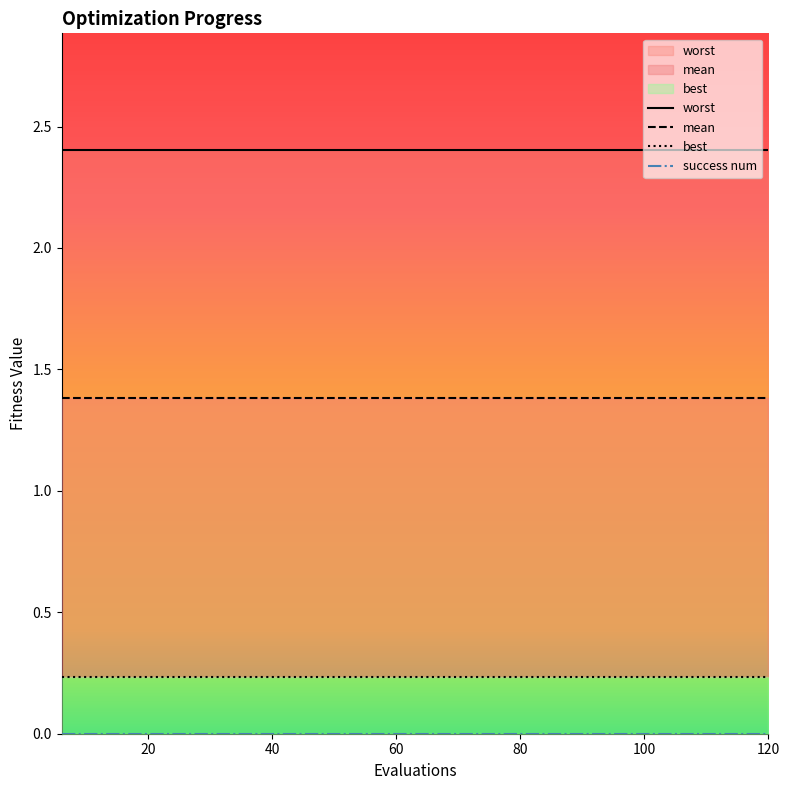

What is the spread (max minus min) of values at 20?

2.4